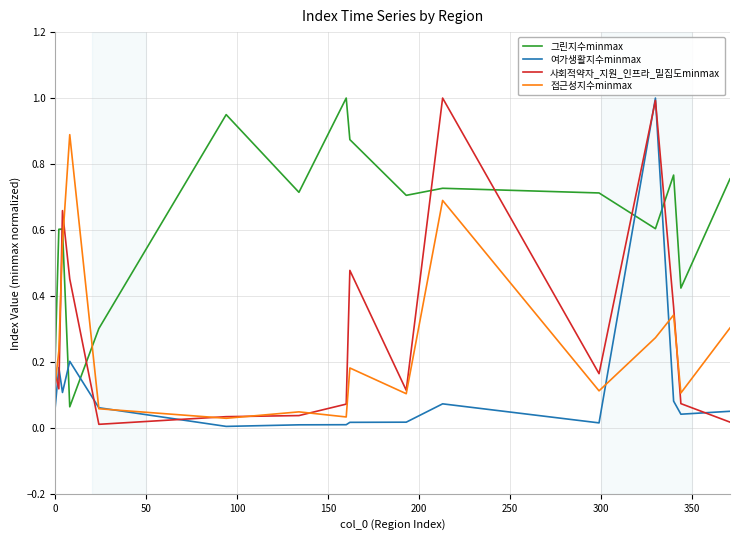

What is the maximum value shown in the chart?

1.0